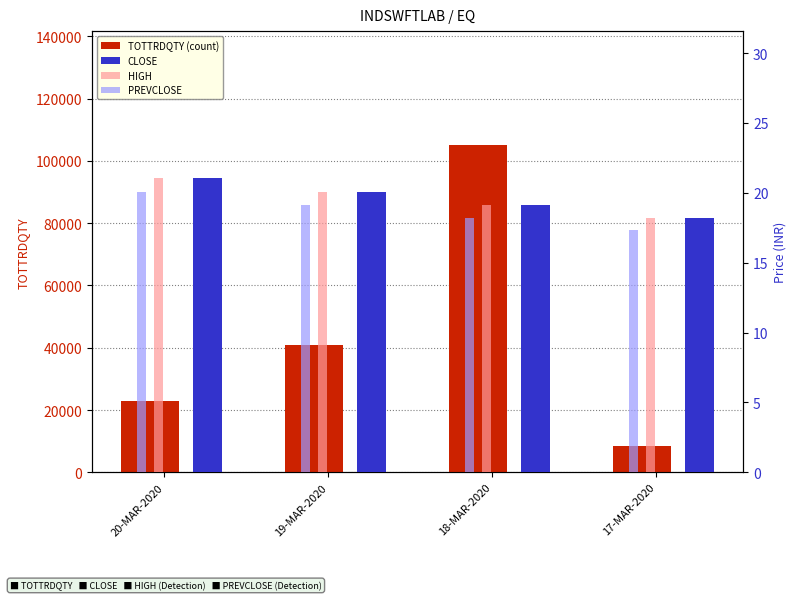

Rank the series by their maximum value, from highest to lowest.

TOTTRDQTY (count), CLOSE, HIGH, PREVCLOSE